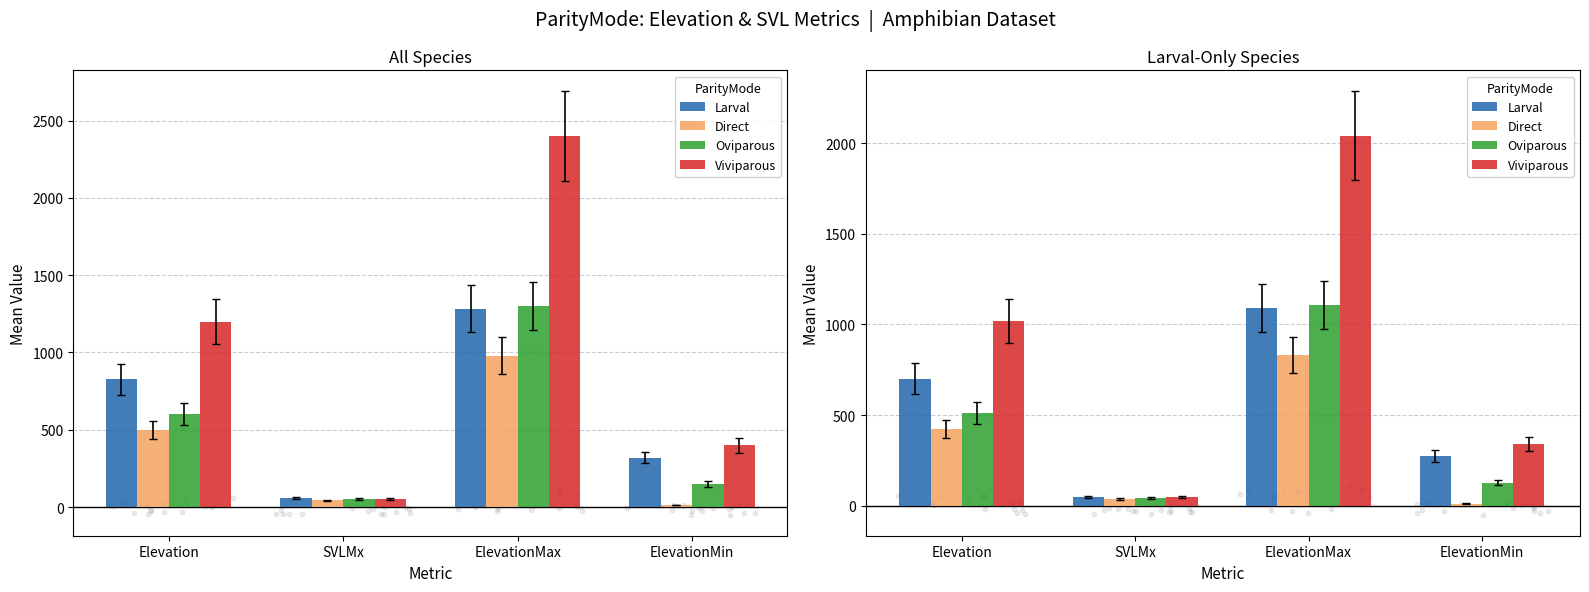

Which series has the widest spread of Y values?

Viviparous